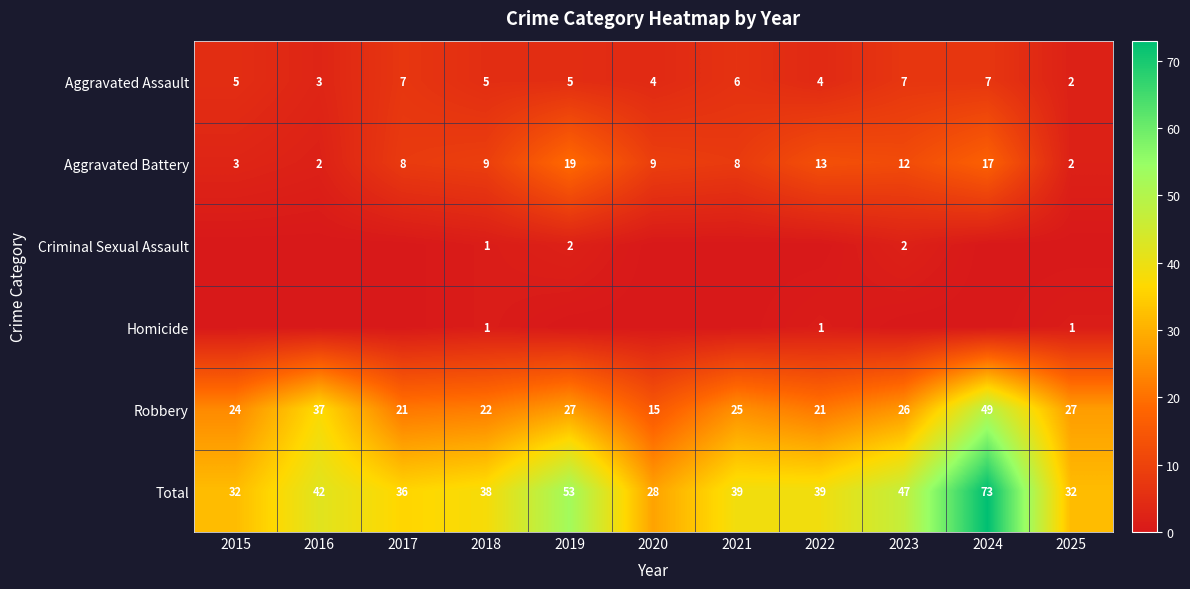

Between 2020 and 2022, which is larger?

2020